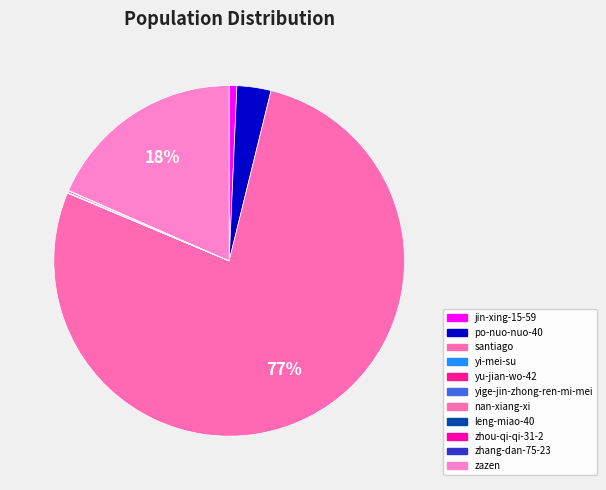

How many slices are in this pie chart?

11